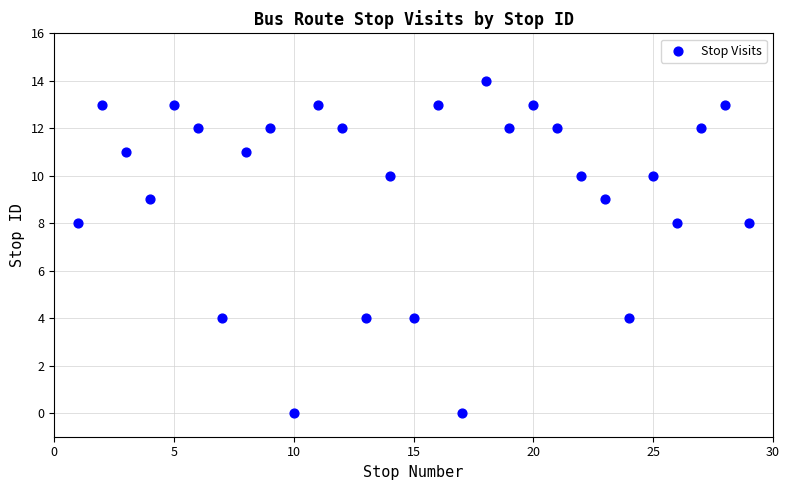

What is the range of X values (max minus min)?

28